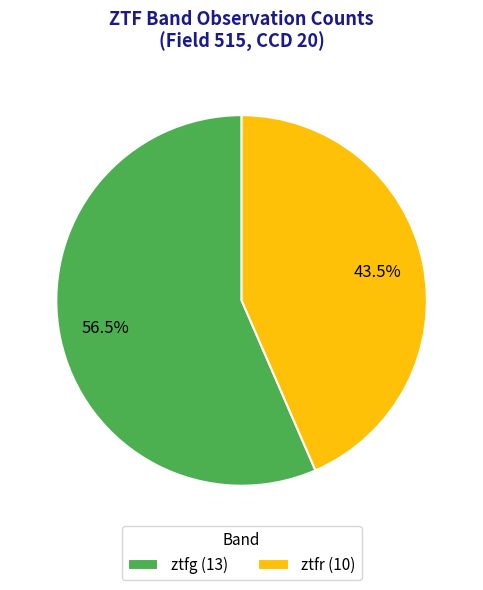

Rank the categories by value from highest to lowest.

ztfg, ztfr